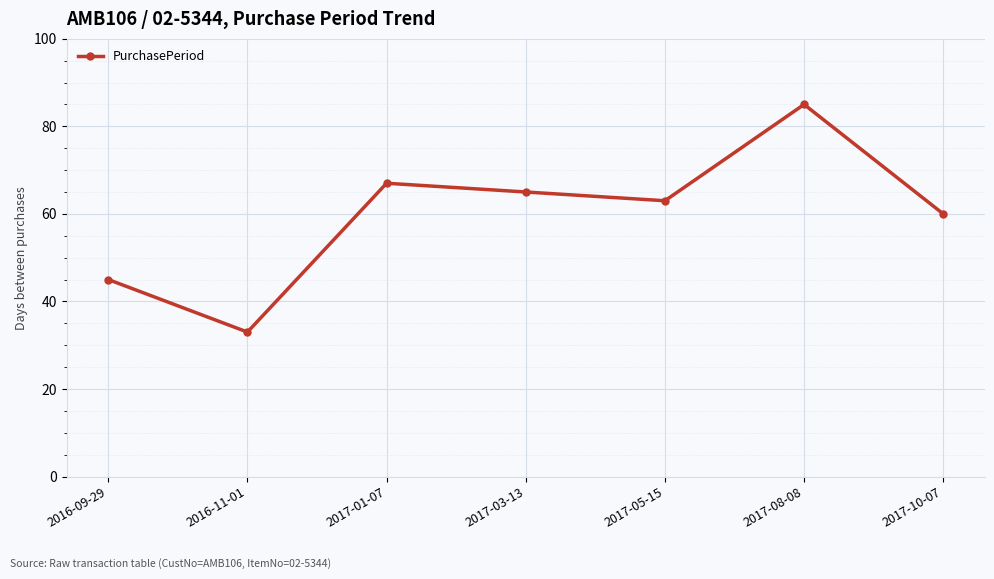

Does the chart have visible grid lines?

Yes